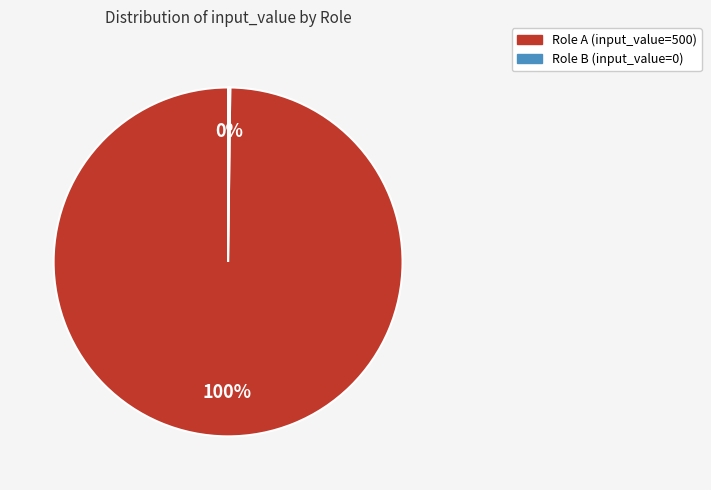

Does any single category account for the majority?

Yes